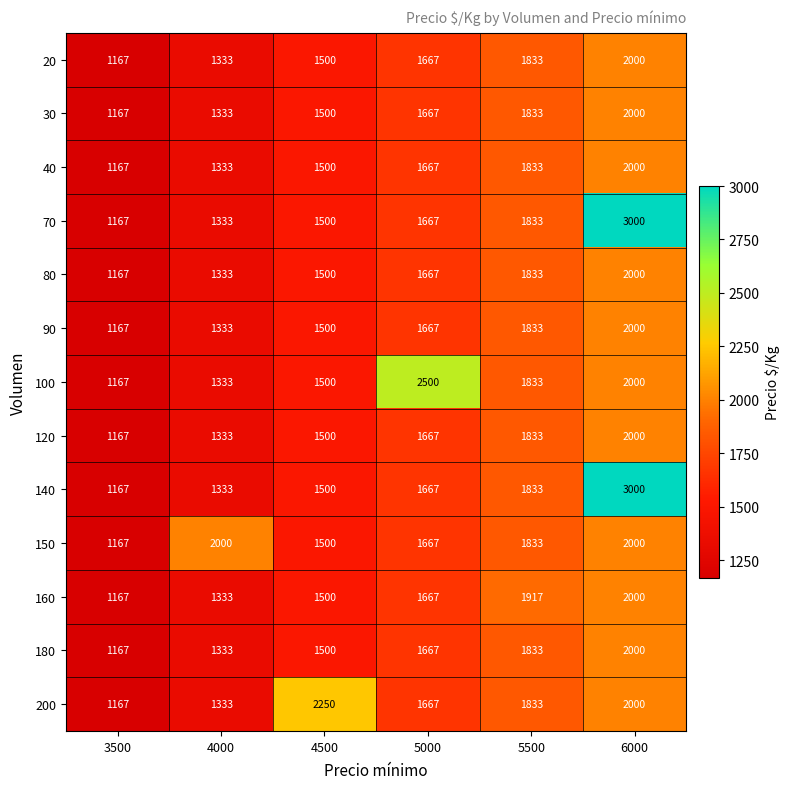

Count the 120 values in the range 1333 to 1833.

4